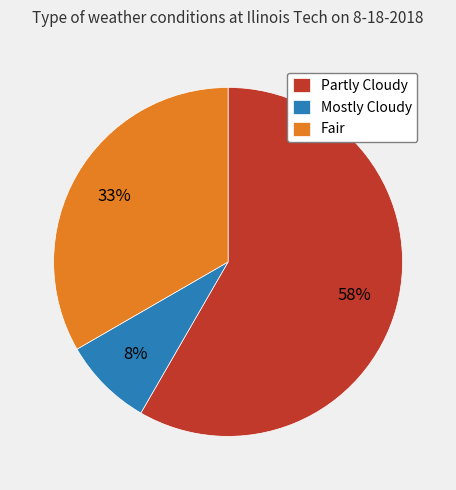

The Mostly Cloudy slice represents 19% of the pie. True or false?

False